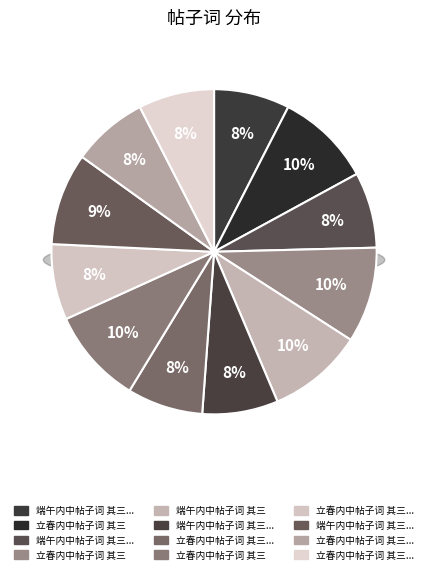

Do 端午内中帖子词 其三 皇帝阁 and 立春内中帖子词 其三 皇后阁 together represent more than half of the pie?

No